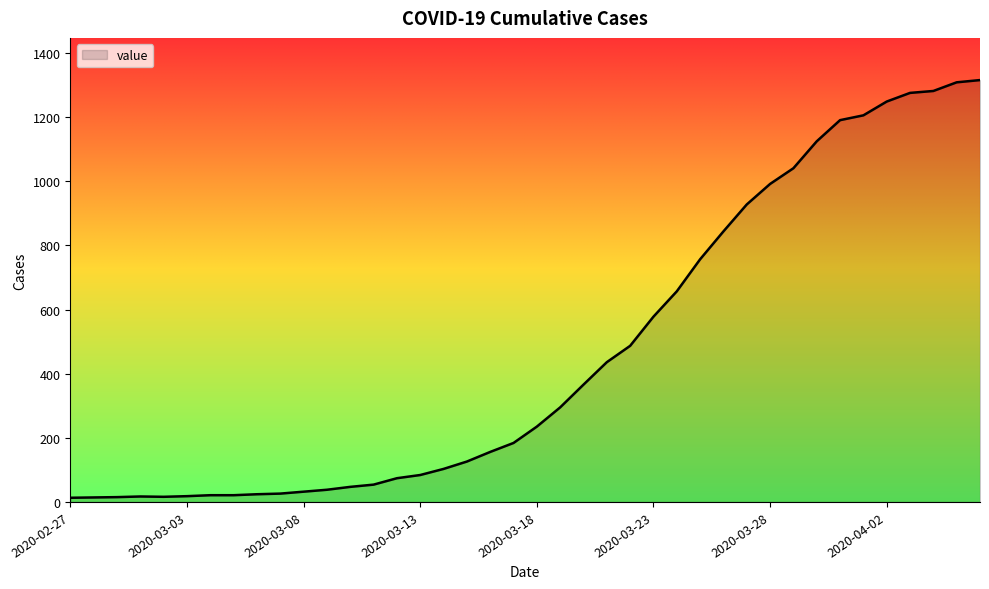

What is the maximum value shown in the chart?

1316